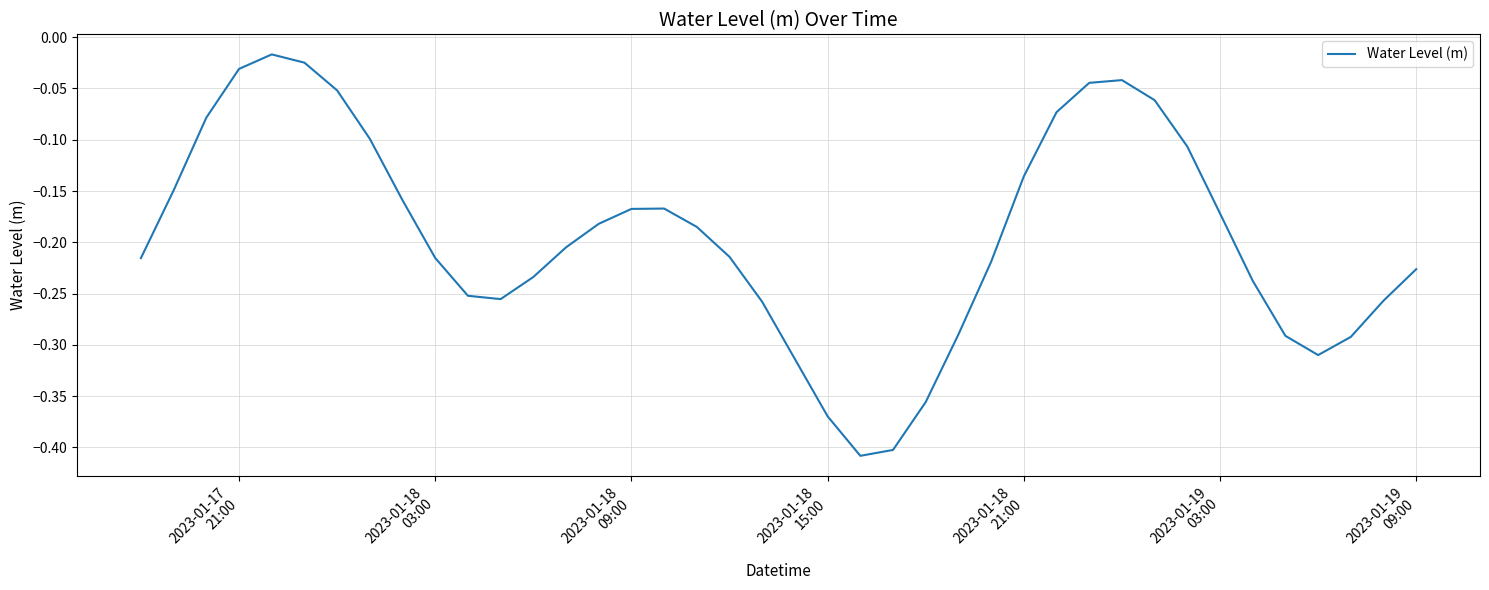

How many series are shown in this chart?

1